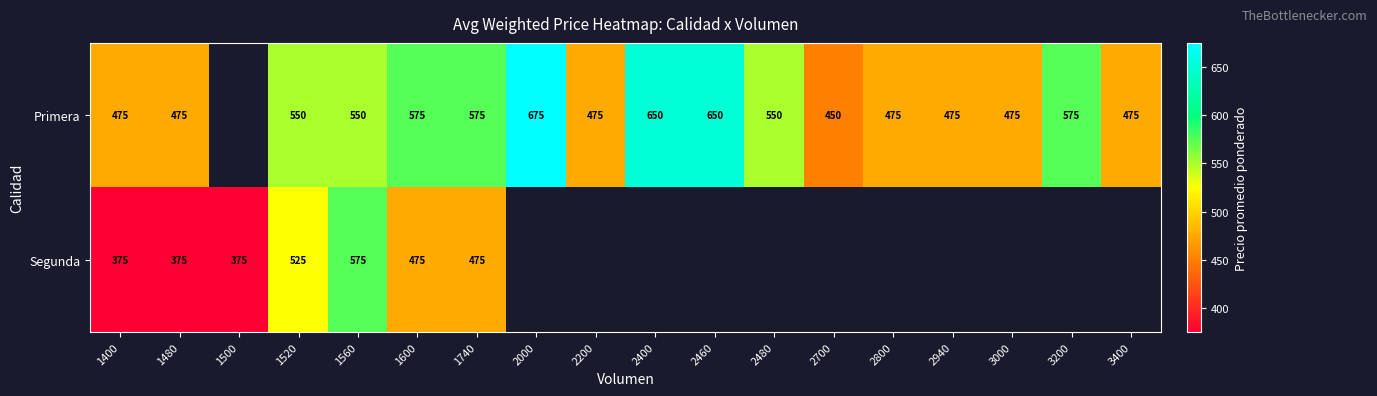

What is the spread (max minus min) of values at 1560?

25